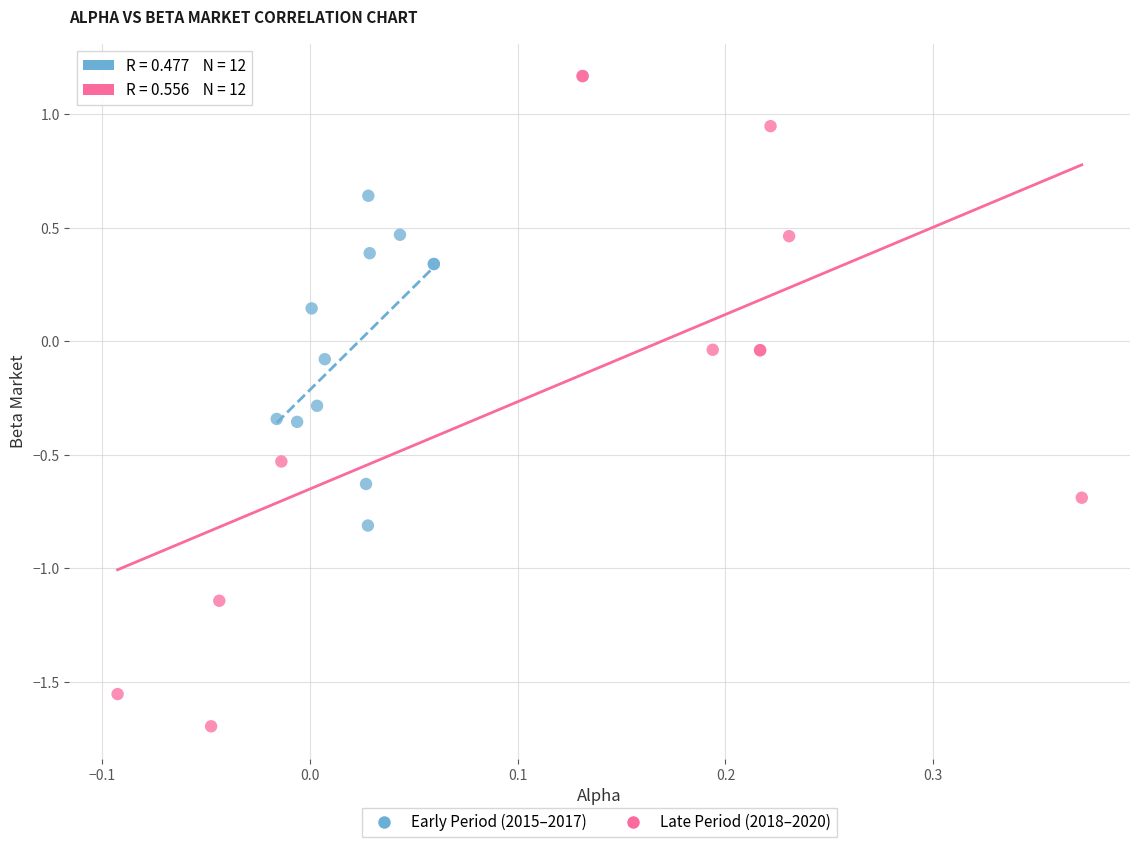

Which series contains the highest Y value?

Late Period (2018–2020)